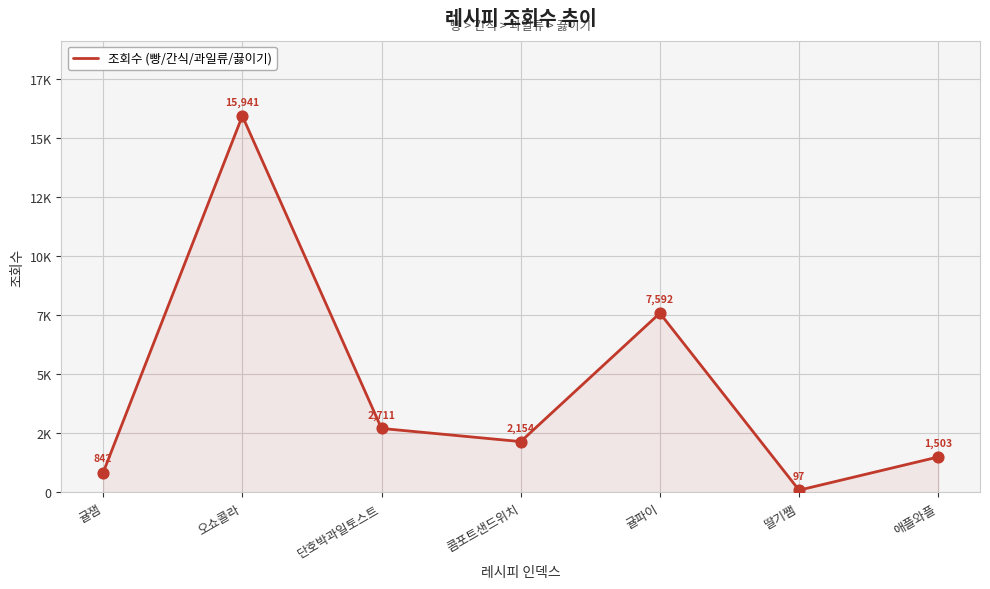

What is the change in value from 귤잼 to 오쇼콜라?

+15099